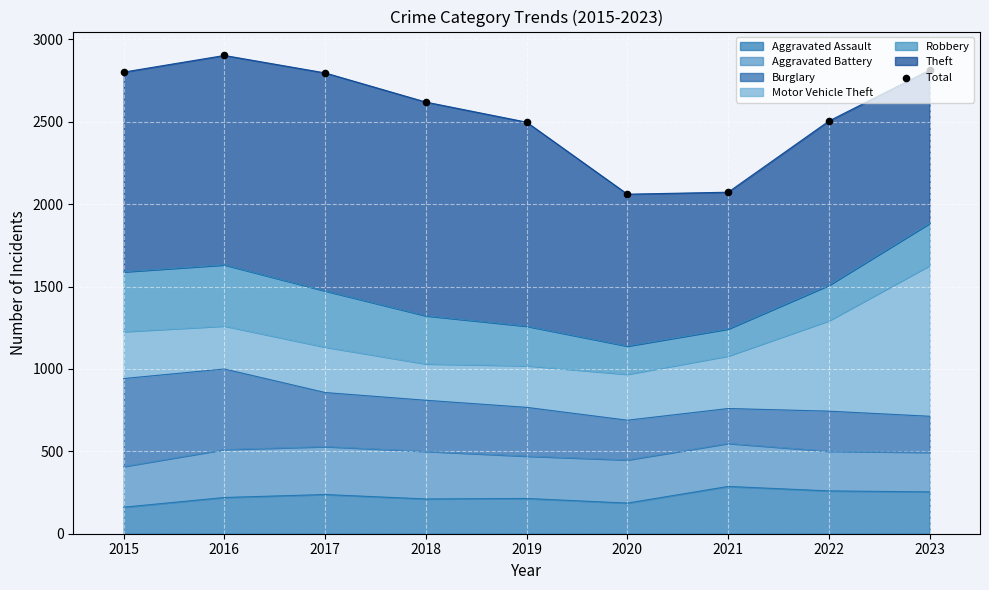

Approximately how many times larger is the value at 2015 compared to 2017?

1.0